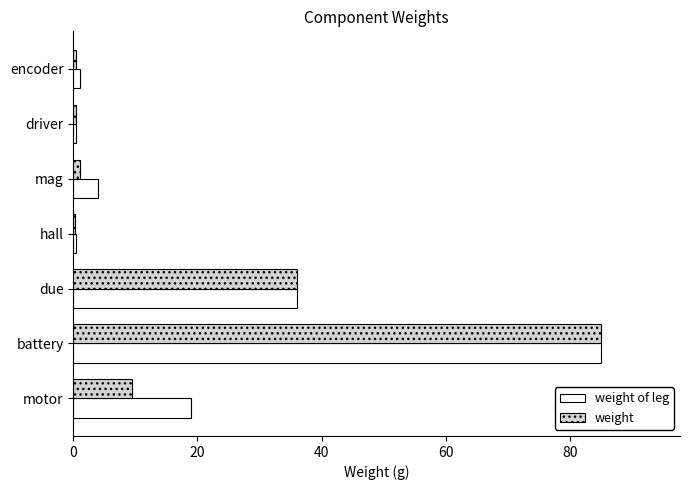

What is the sum of all weight values?

132.7